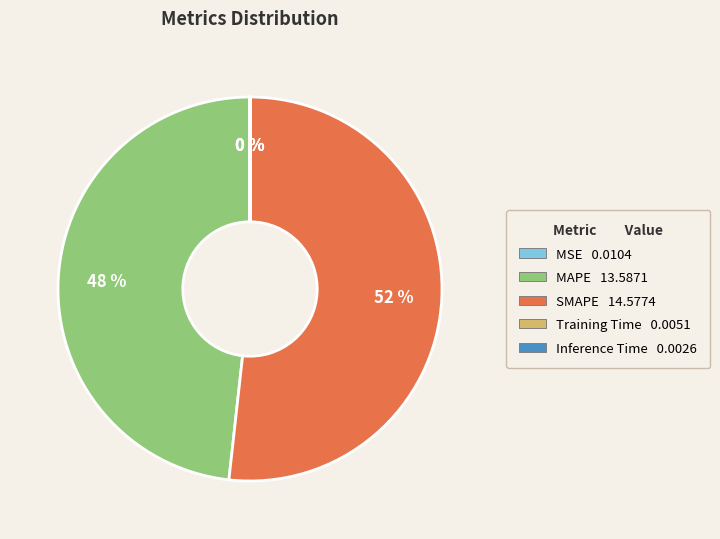

To the nearest percent, what percentage of the pie is MAPE?

48%